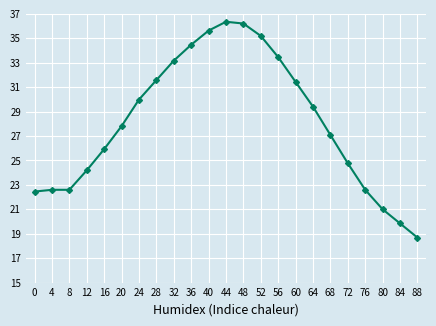

What is the maximum value shown in the chart?

36.4